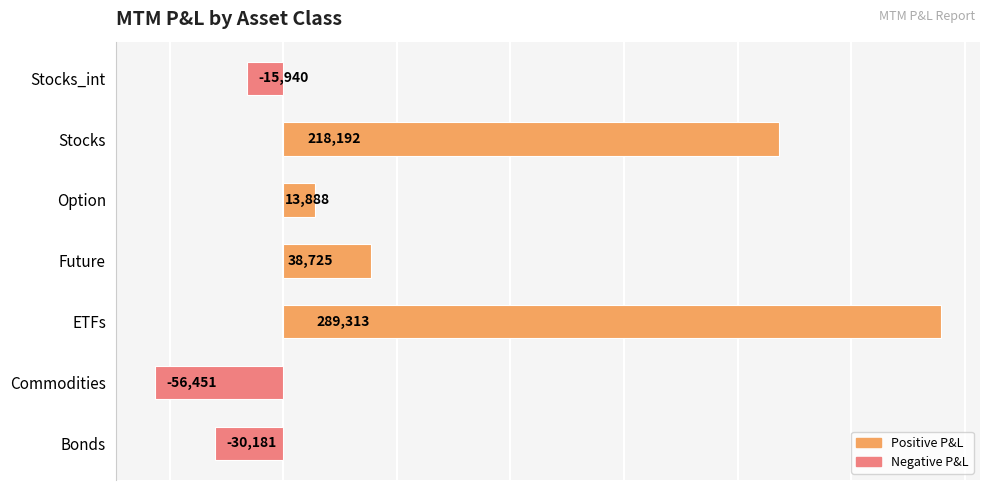

What is the greatest value displayed?

289313.3